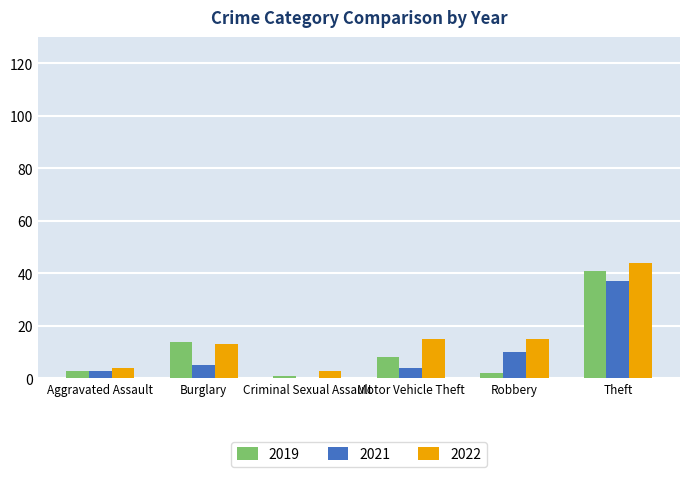

The 2019 series shows 2 at Robbery. True or false?

True